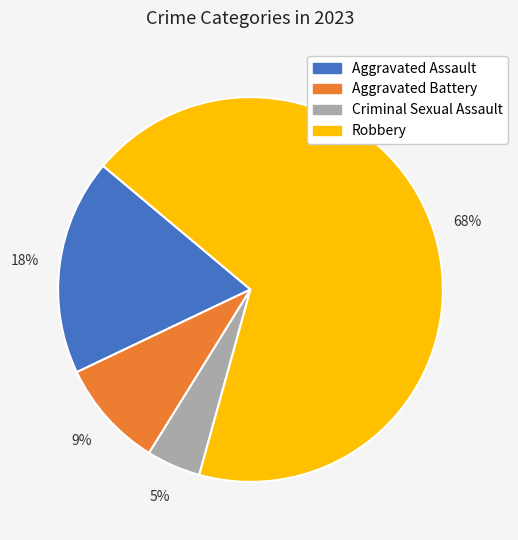

Between Criminal Sexual Assault and Robbery, which is larger?

Robbery